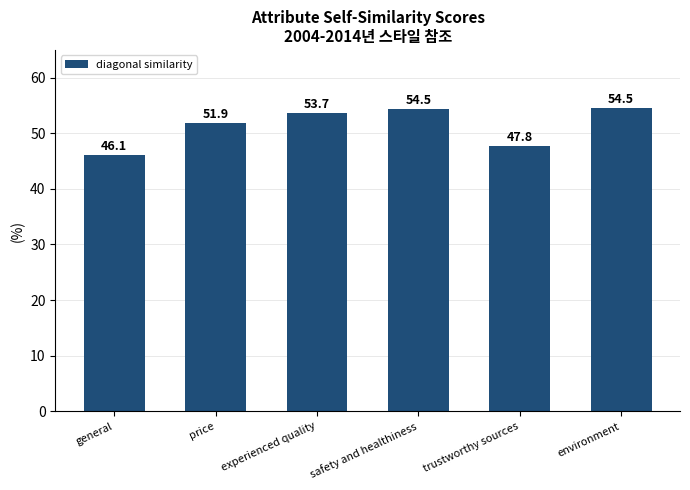

Reading right to left, transcribe all the data shown in this chart.

54.5	47.8	54.5	53.7	51.9	46.1